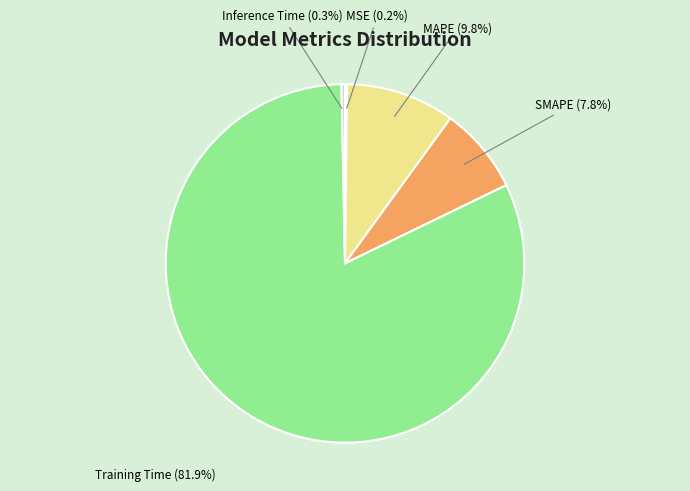

The Inference Time slice represents 0% of the pie. True or false?

True